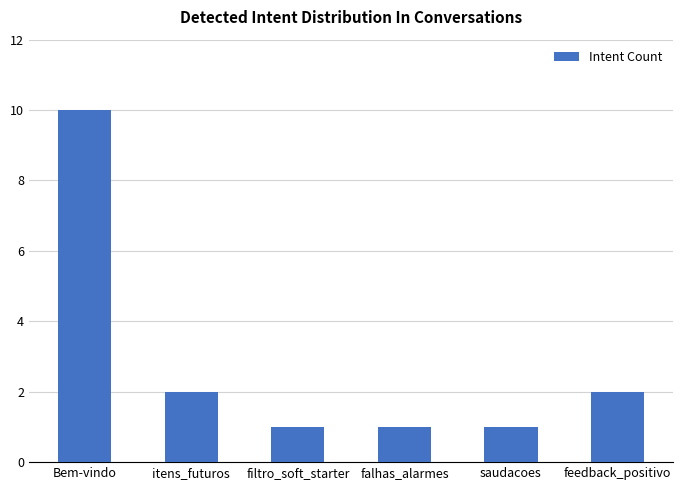

Reading left to right, transcribe all the data shown in this chart.

10	2	1	1	1	2